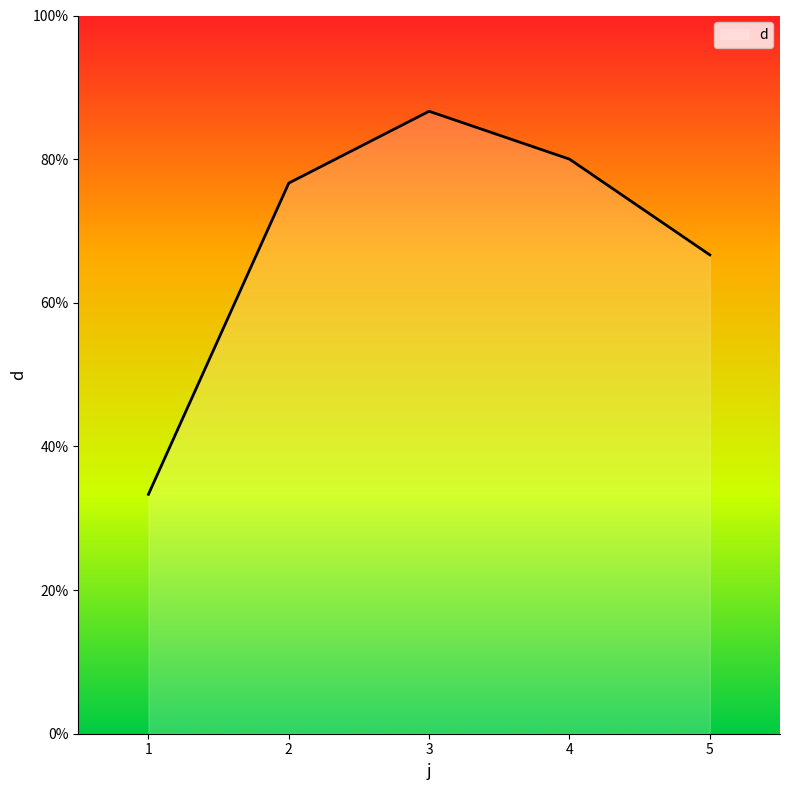

At which label does the data first exceed 76?

2